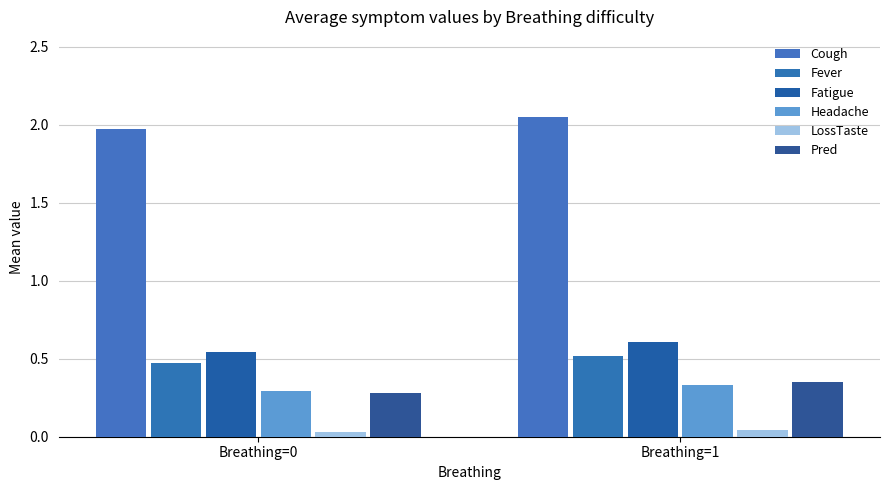

At which label does Cough reach its peak?

Breathing=1